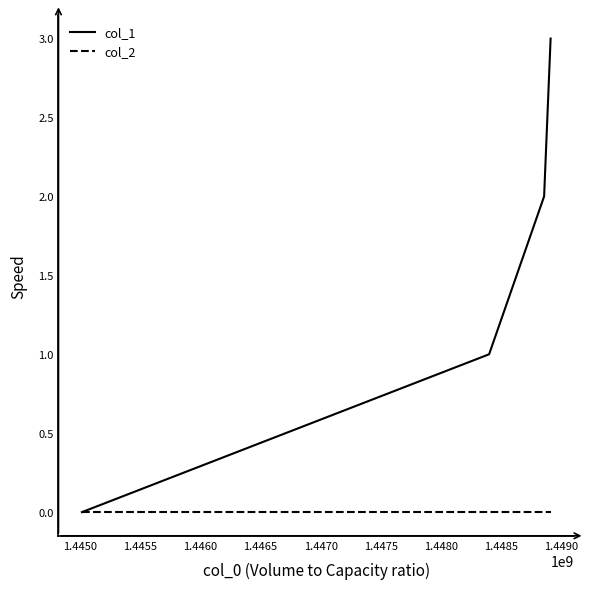

Which series has the largest total across all categories?

col_1